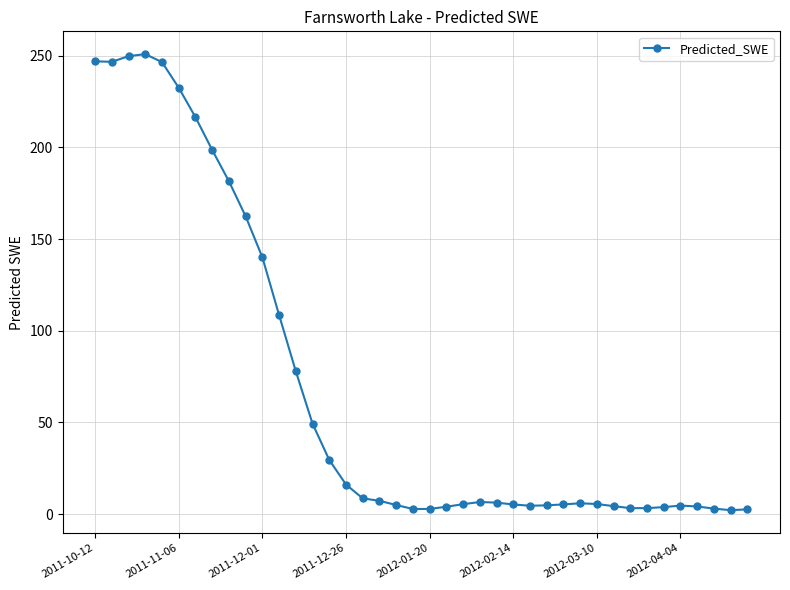

What is the value of the 7th point from the left?

216.4